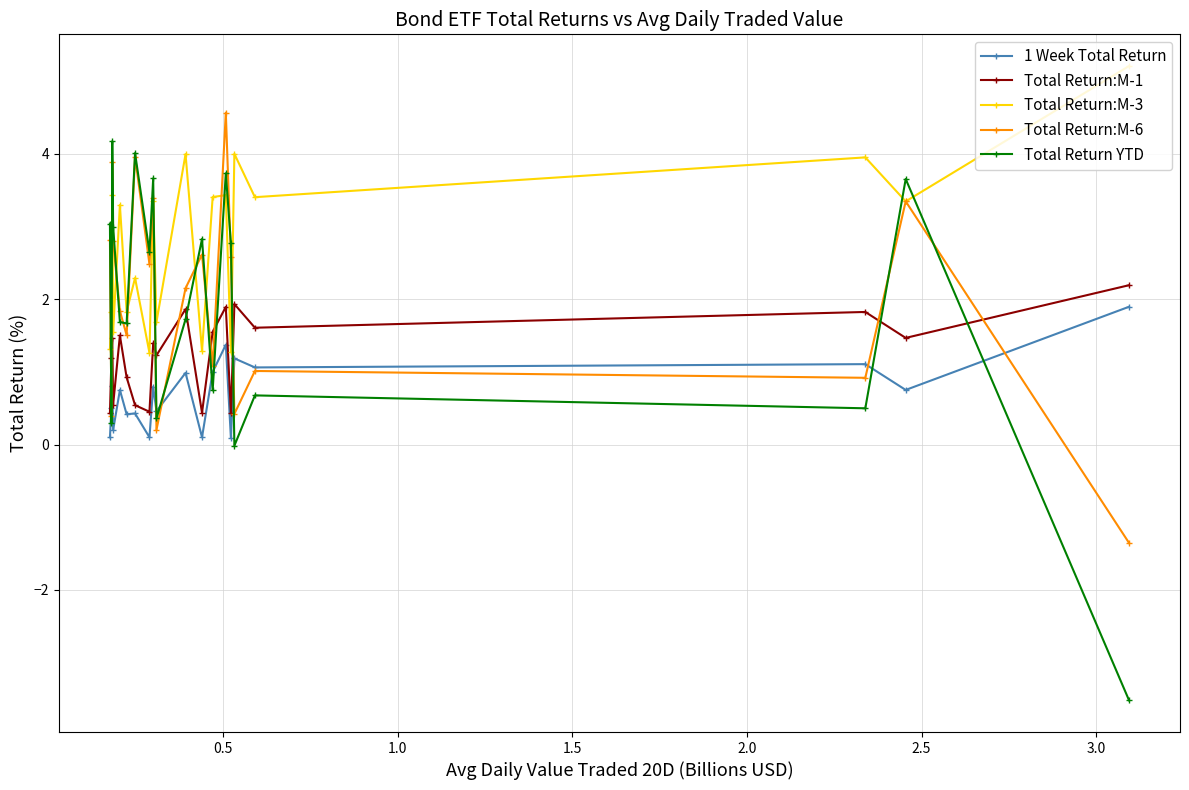

After their last crossing, which series has the higher values: Total Return:M-1 or Total Return:M-6?

Total Return:M-1